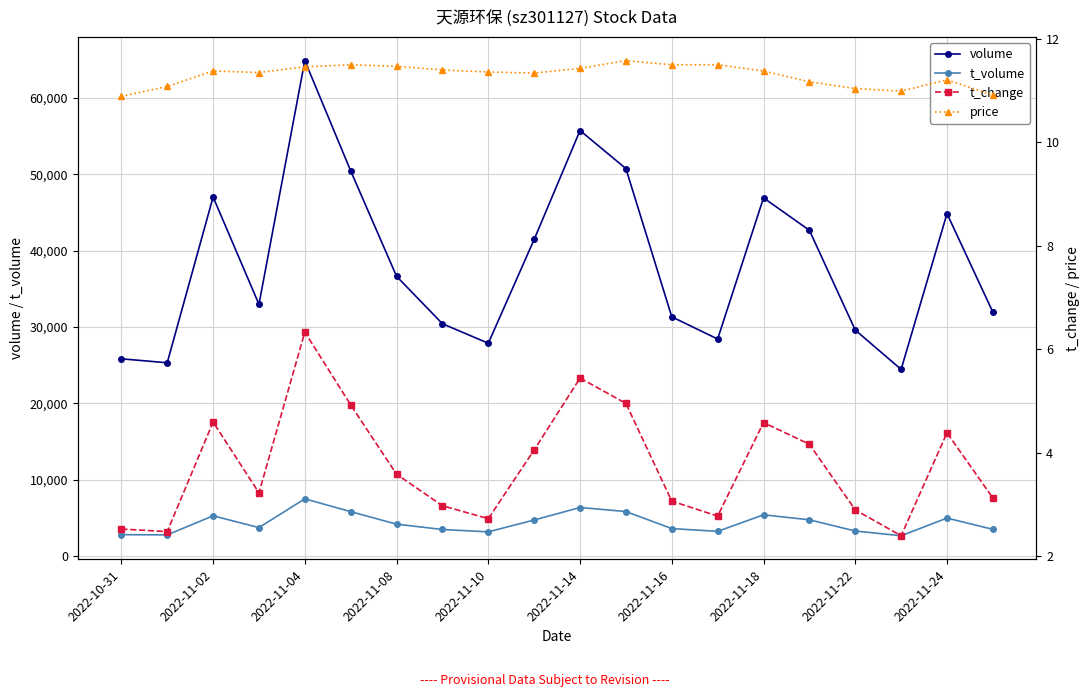

Which series has the largest total across all categories?

volume